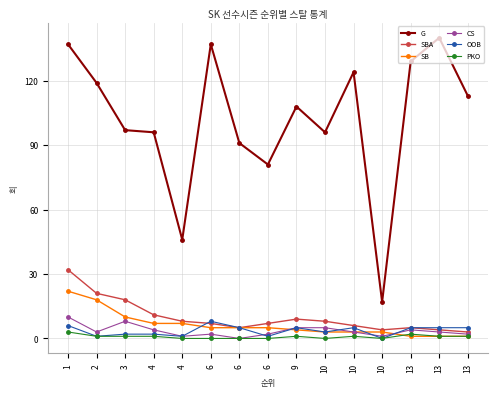

What is the difference between the OOB values at 10 and 2?

4